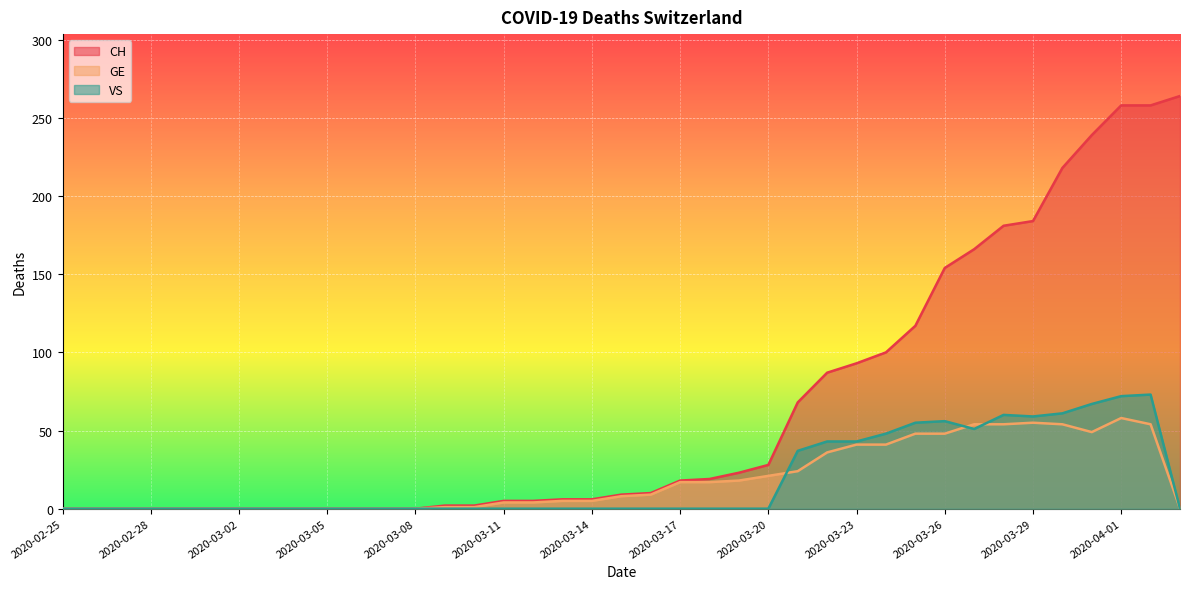

At which category is the sum across all series the highest?

2020-04-01